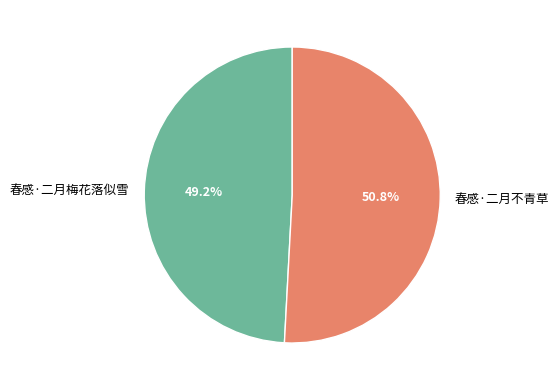

The 春感·二月梅花落似雪 slice represents 49% of the pie. True or false?

True